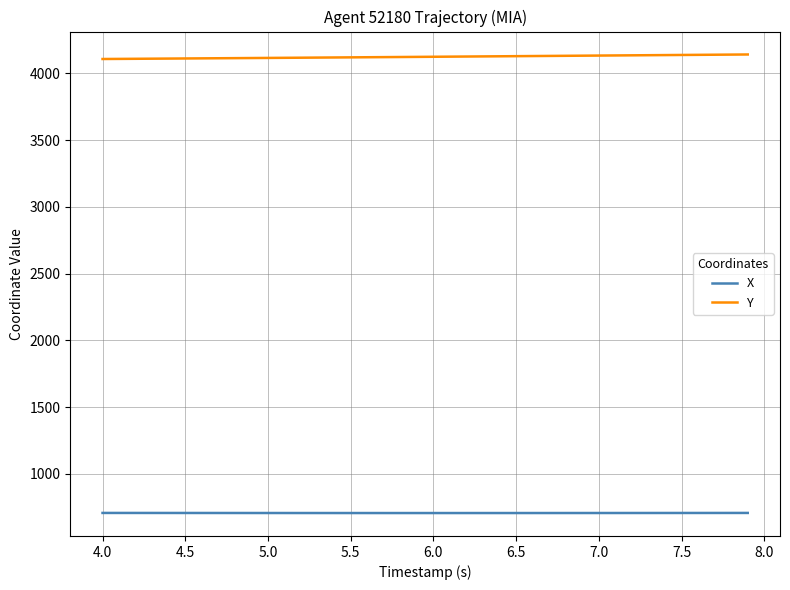

List the series in order of their overall mean, lowest first.

X, Y